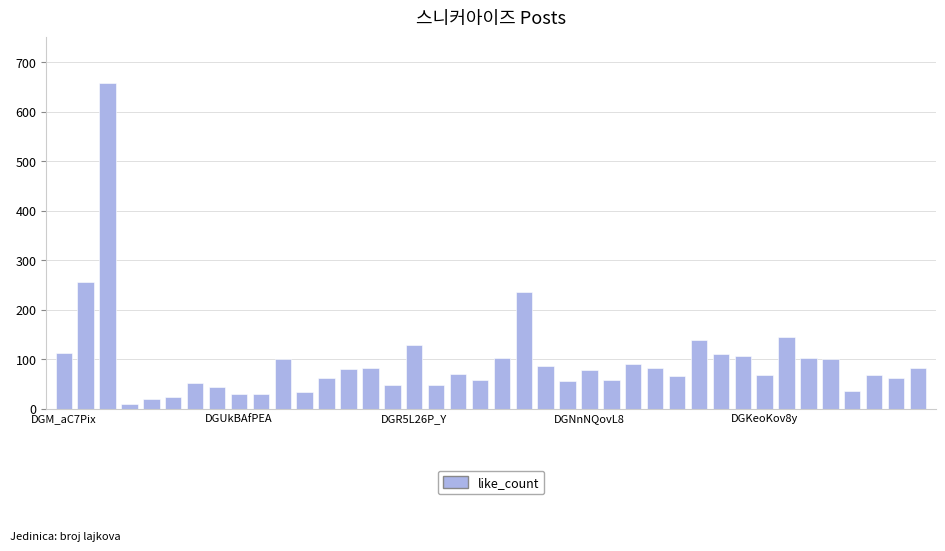

What is the difference between the maximum and minimum values?

648